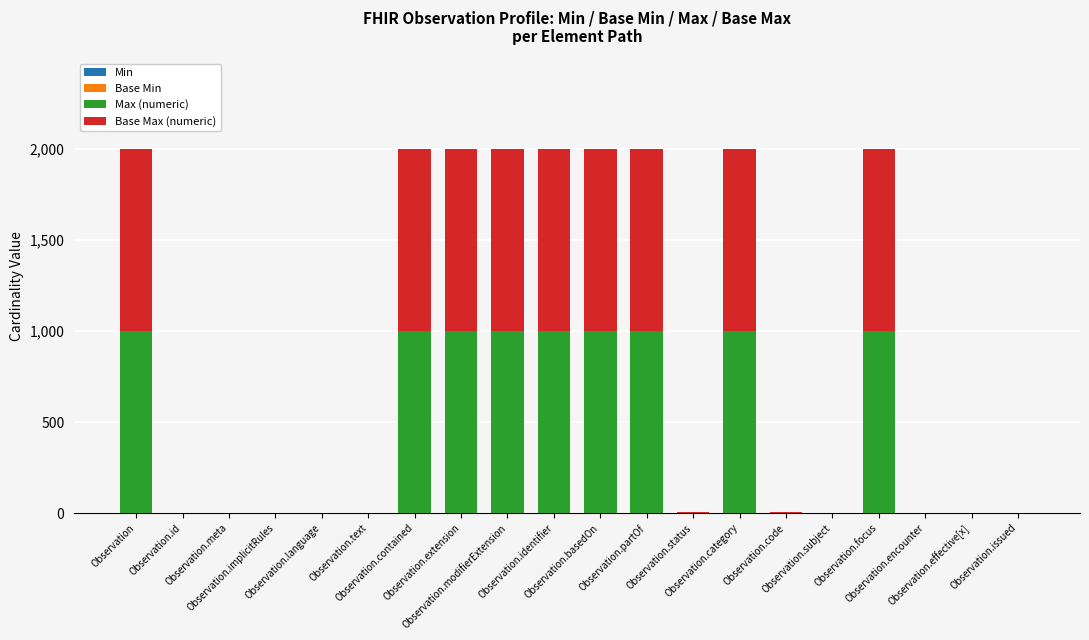

Count the Min values in the range 0 to 1.

20